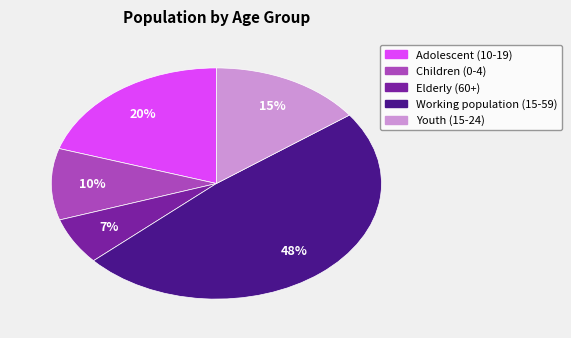

What is the smallest slice in the pie chart?

Elderly (60+)